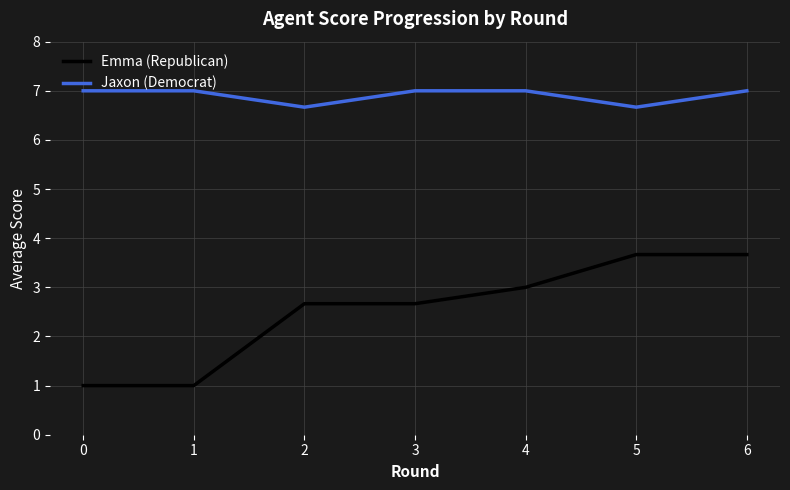

At which category is the sum across all series the highest?

6